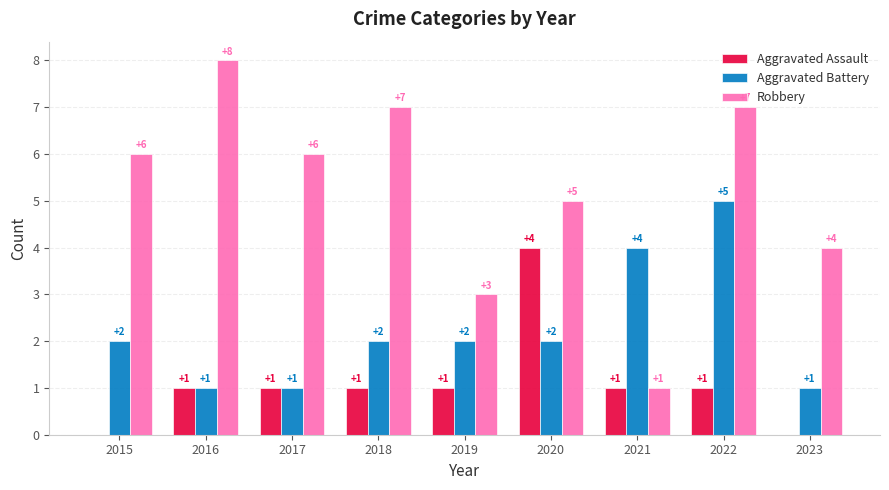

Which category has the highest value in the Robbery series?

2016